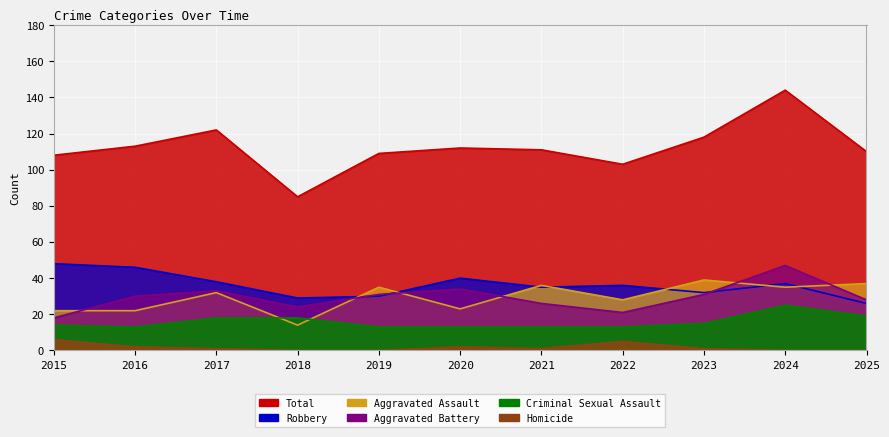

Rank the series at 2025 from lowest to highest value.

Homicide, Criminal Sexual Assault, Robbery, Aggravated Battery, Aggravated Assault, Total